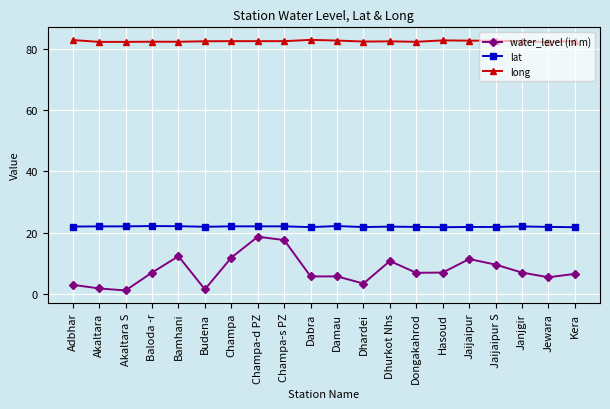

True or false: long and lat intersect in this chart.

False